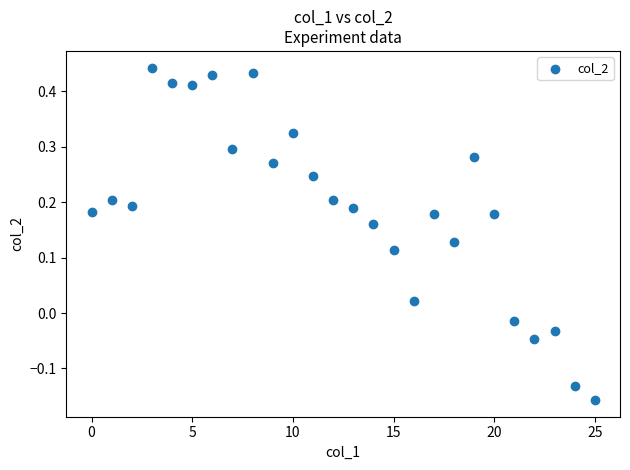

What is the range of Y values (max minus min)?

0.6